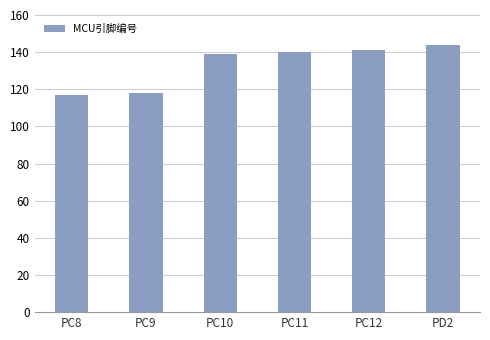

What is the average value?

133